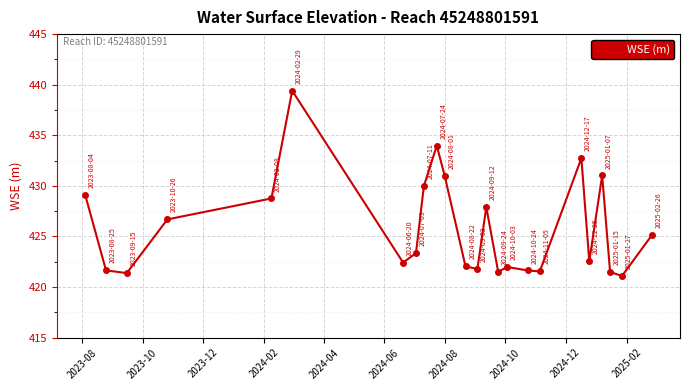

How many interior local valleys (lower than both neighbors) does the data have?

7